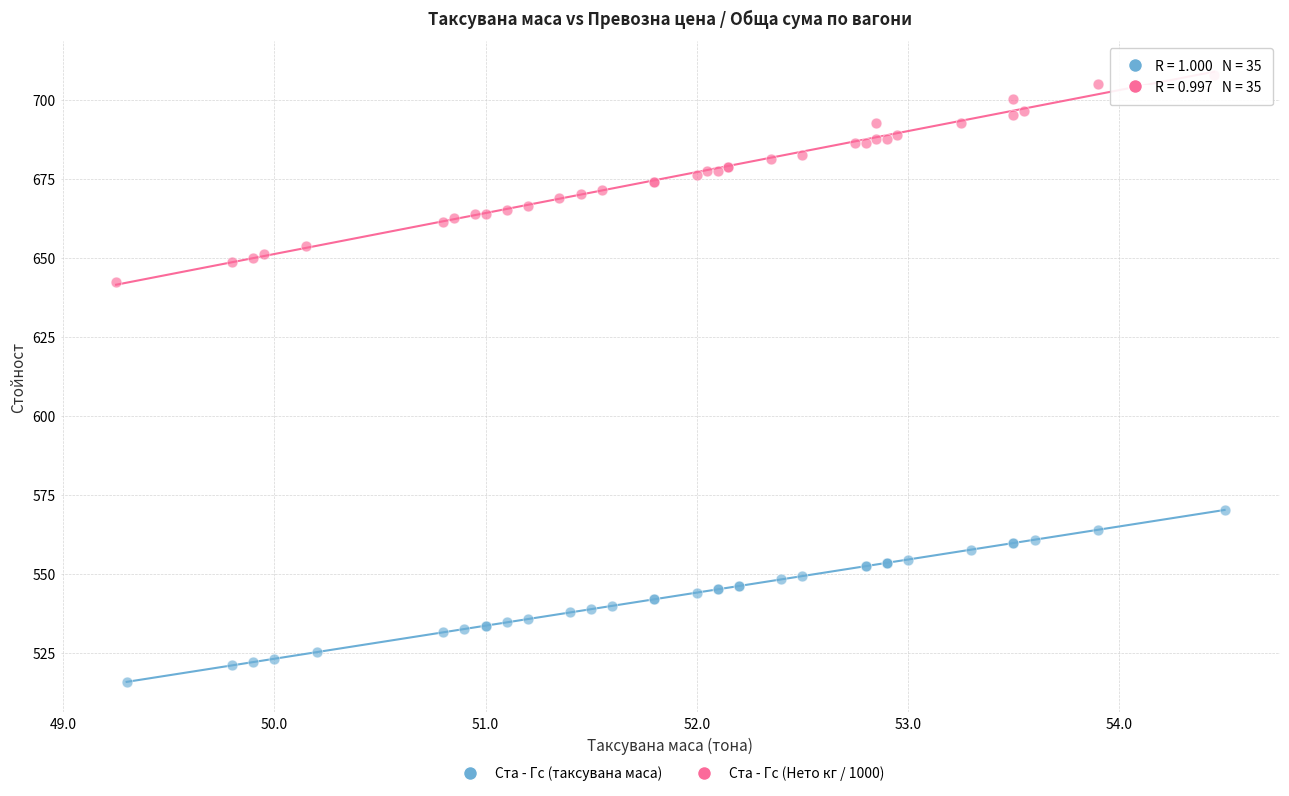

Which series contains the highest Y value?

Ста - Гс (Нето кг / 1000)